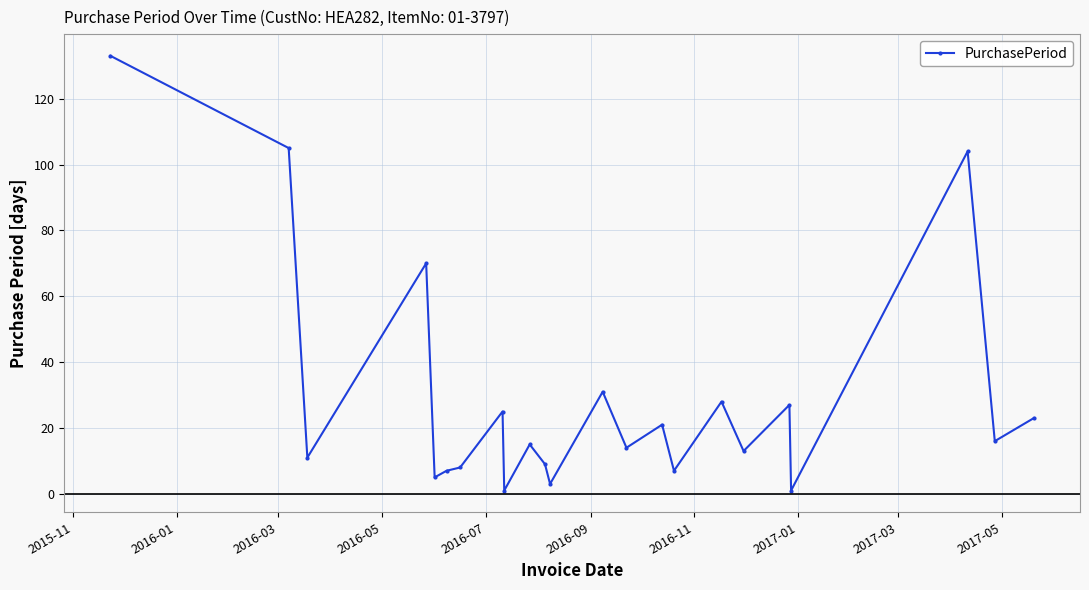

True or false: the data has more than 2 interior local peaks.

True